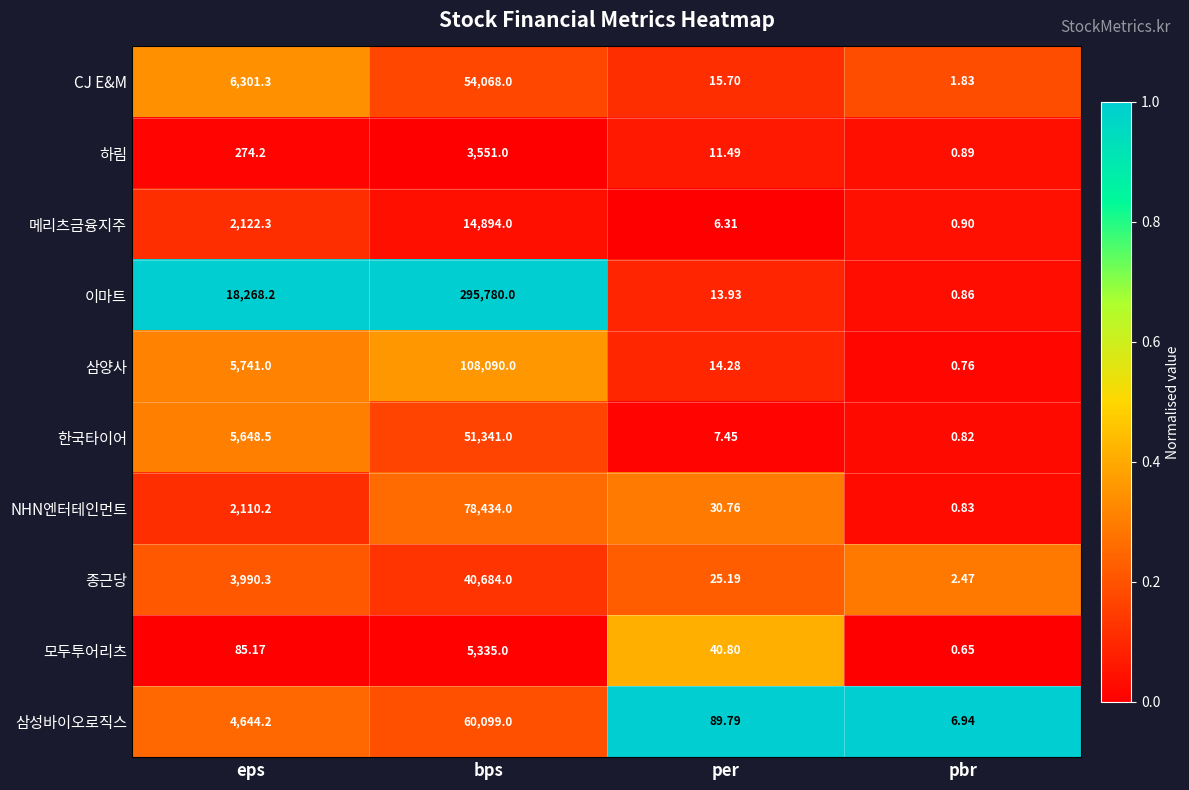

Which series has the largest range (max minus min)?

이마트